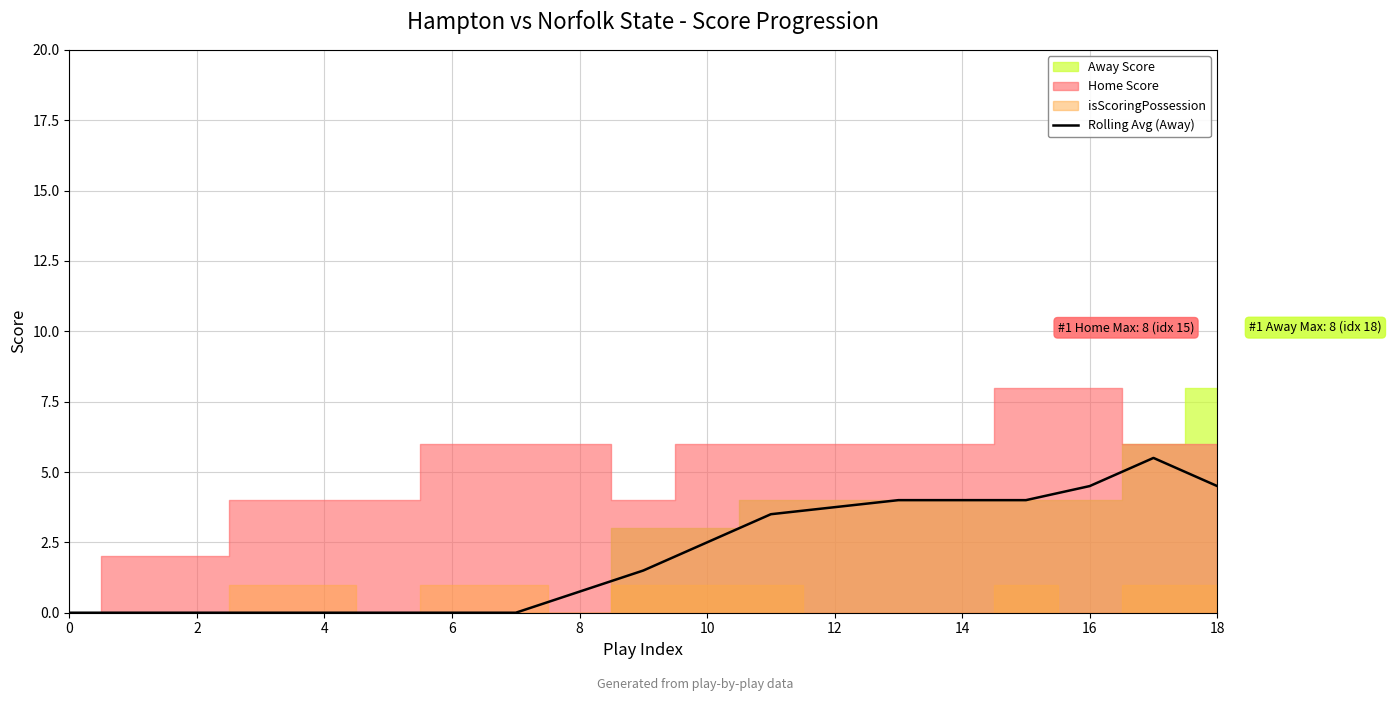

The value of Rolling Avg (Away) at 14 is 4.0. True or false?

True